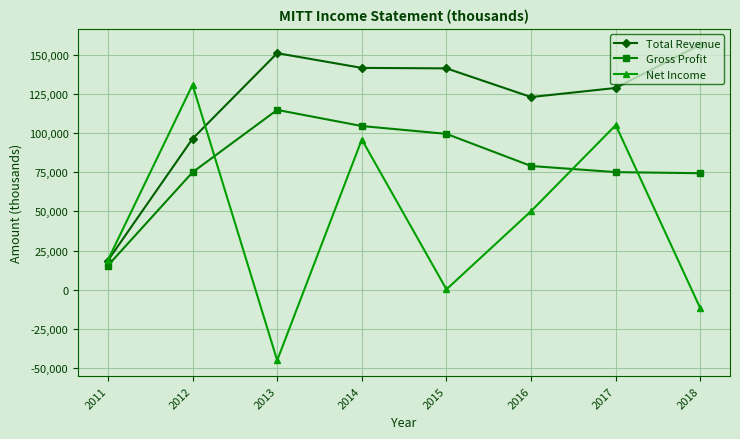

What is the greatest value displayed?

156500